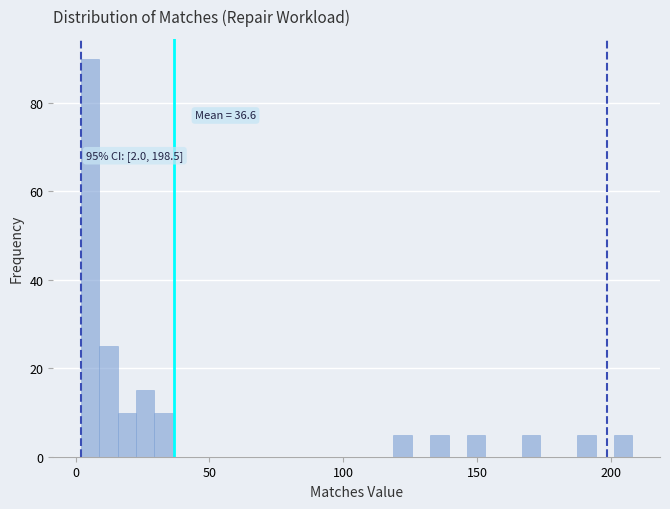

Around what value on the x-axis is the tallest bar? Give the approximate position of its centre, as read against the axis.

5